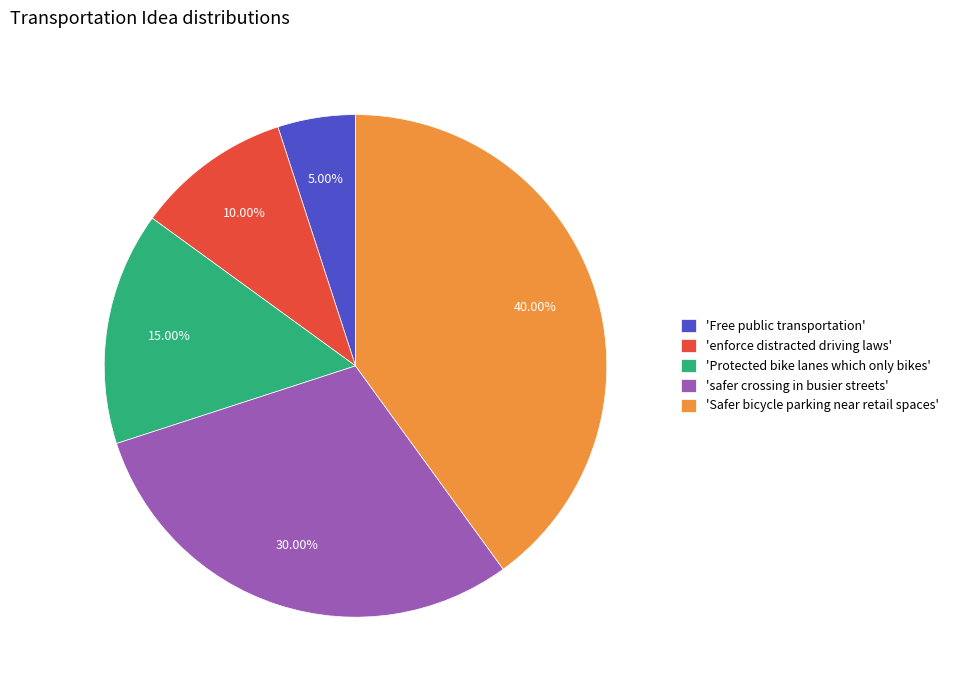

Is there any slice that represents more than half of the pie?

No